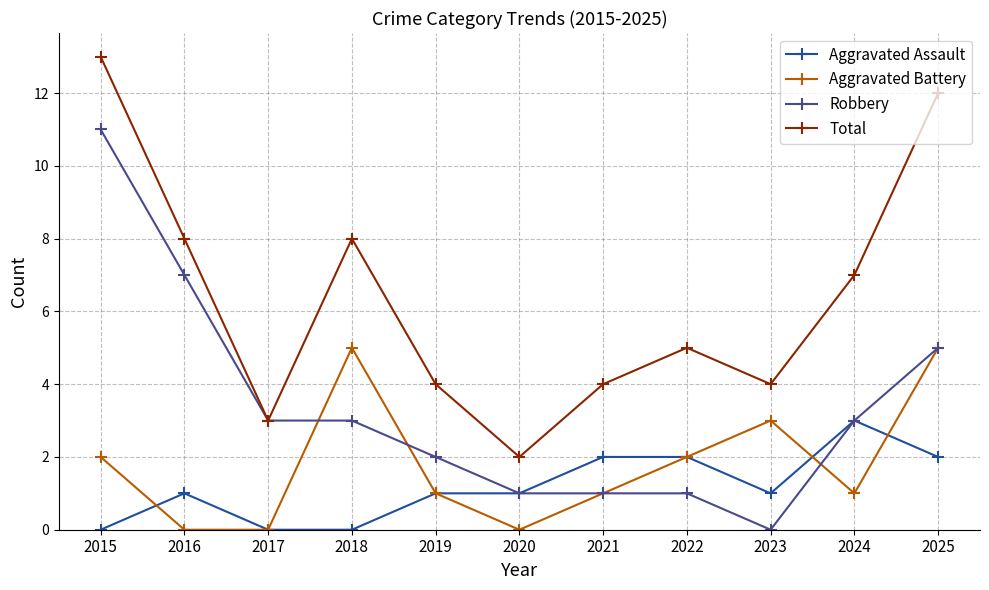

What is the value of the Total point at the 4th from the left?

8